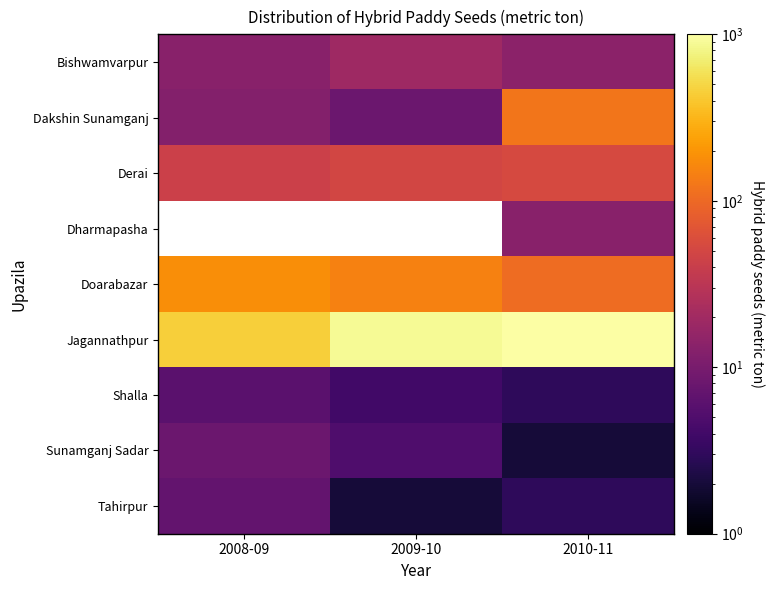

Which category has the lowest value across all series?

2010-11